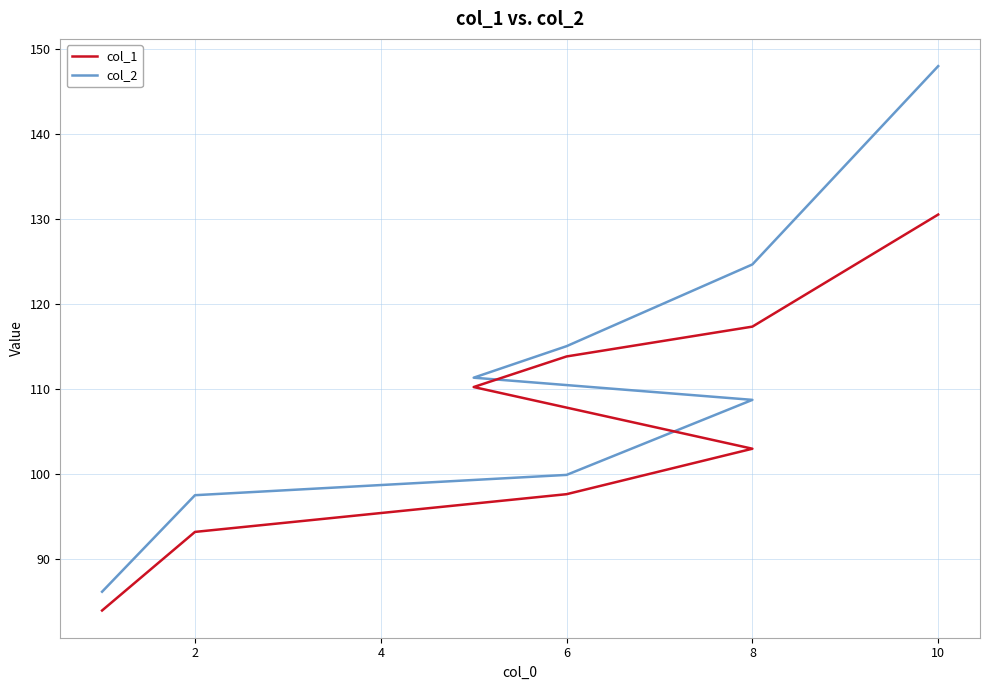

What is the average value of the col_2 series?

111.4